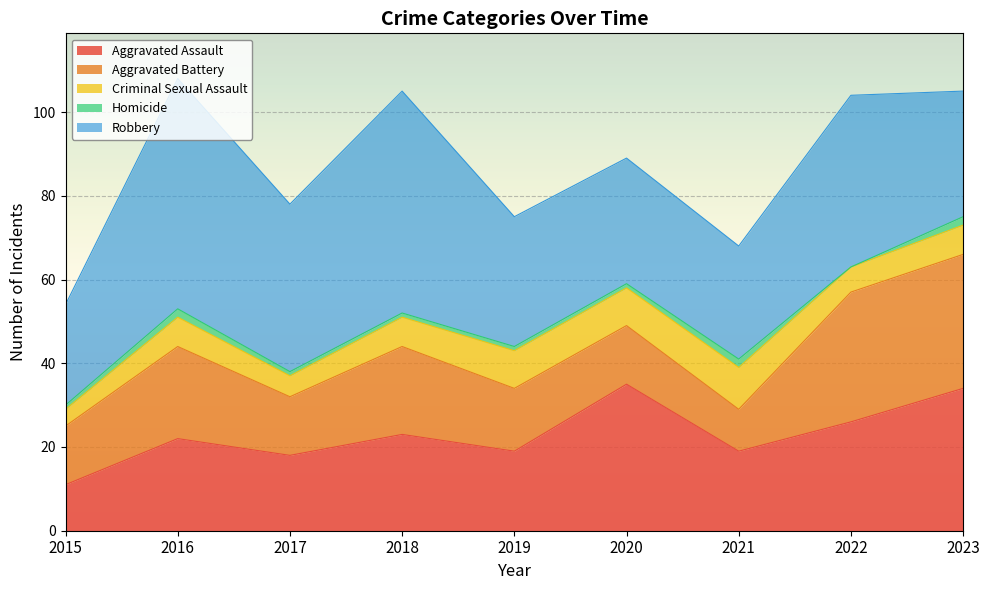

How many lines are shown in the chart?

5